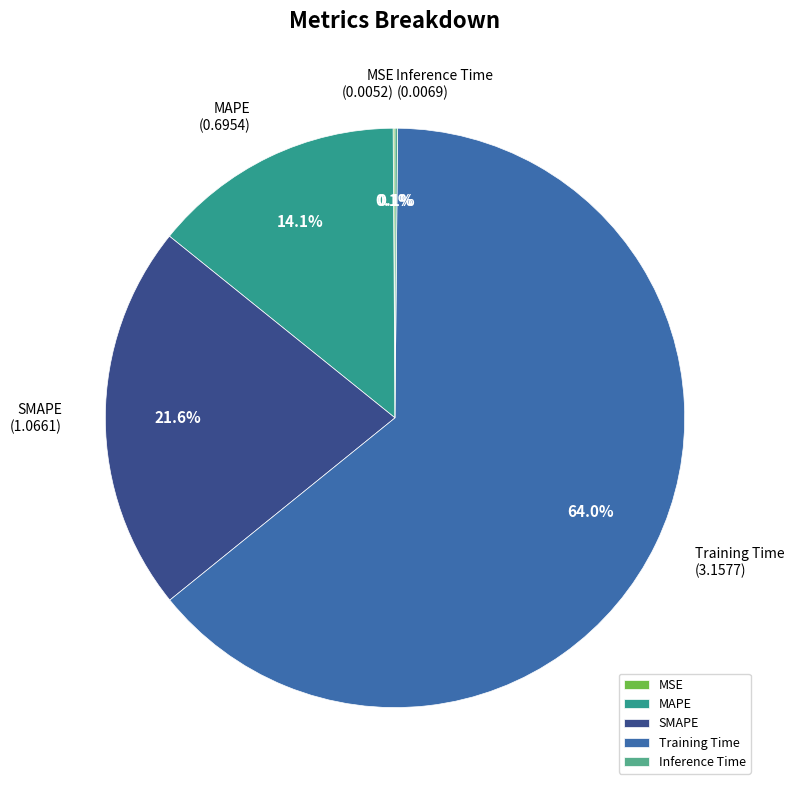

What percentage is NOT represented by SMAPE?

78.4%